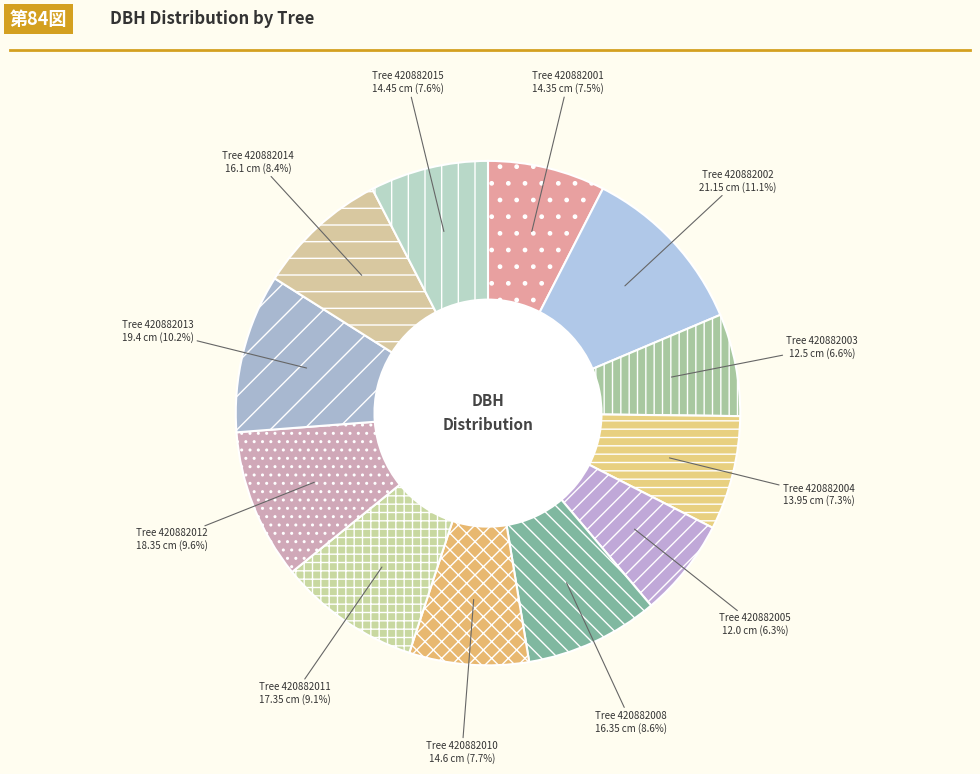

How many slices are in this pie chart?

12